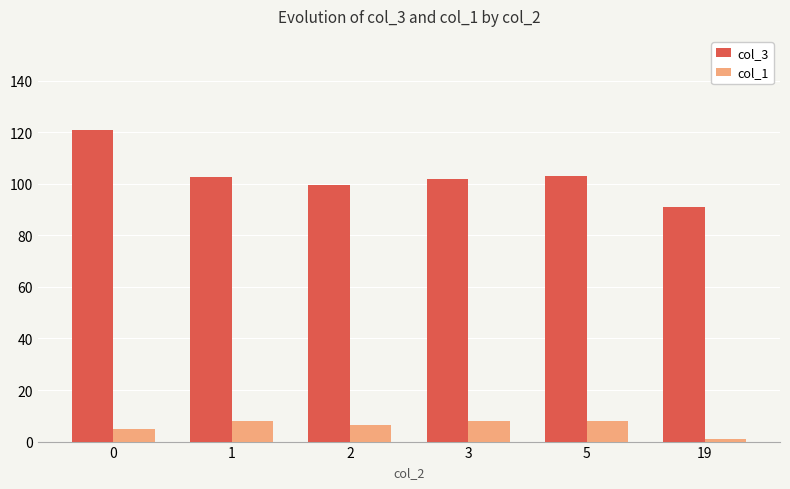

How many categories are shown in the chart?

6